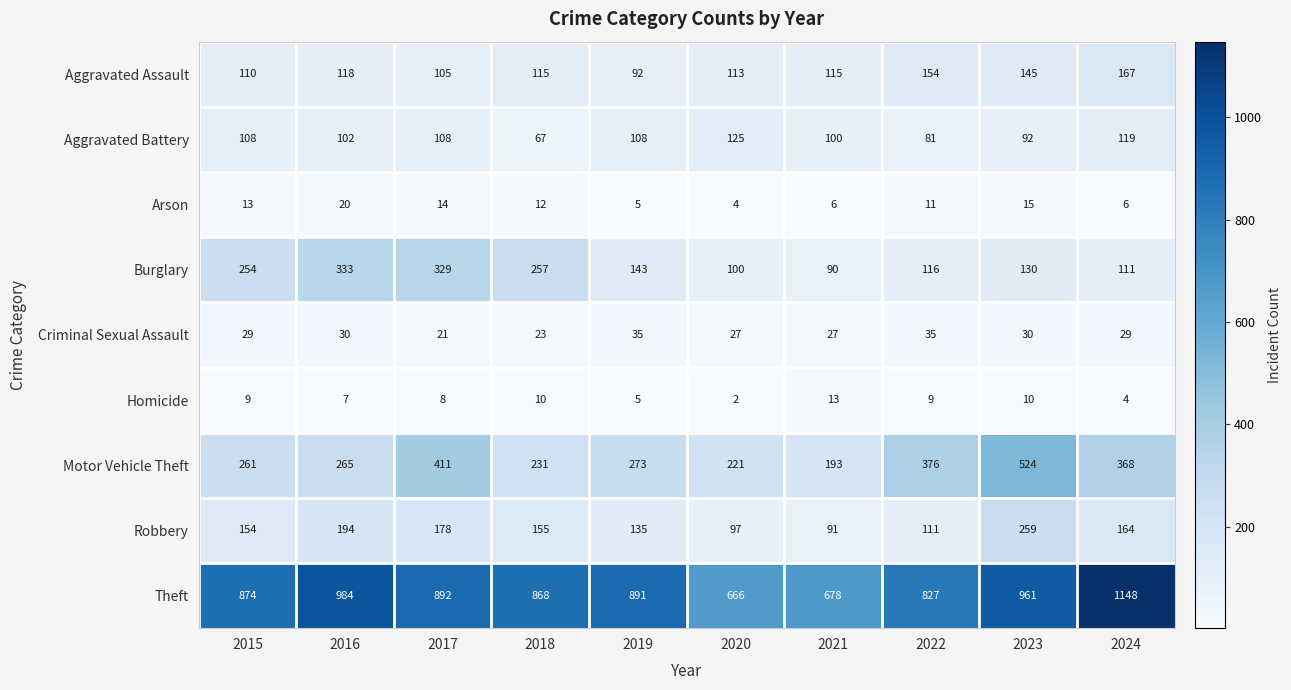

Which series has the largest total across all categories?

Theft